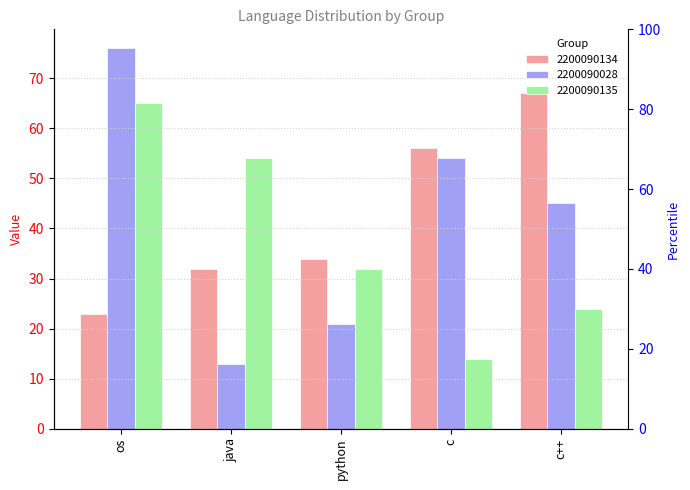

Reading left to right, what are all the values shown in this chart?

2200090134: os=23	java=32	python=34	c=56	c++=67
2200090028: os=76	java=13	python=21	c=54	c++=45
2200090135: os=65	java=54	python=32	c=14	c++=24